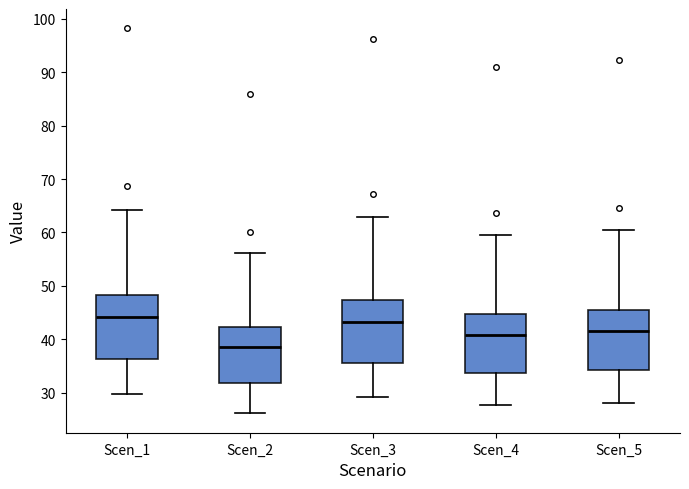

Which box has the lowest median line?

Scen_2